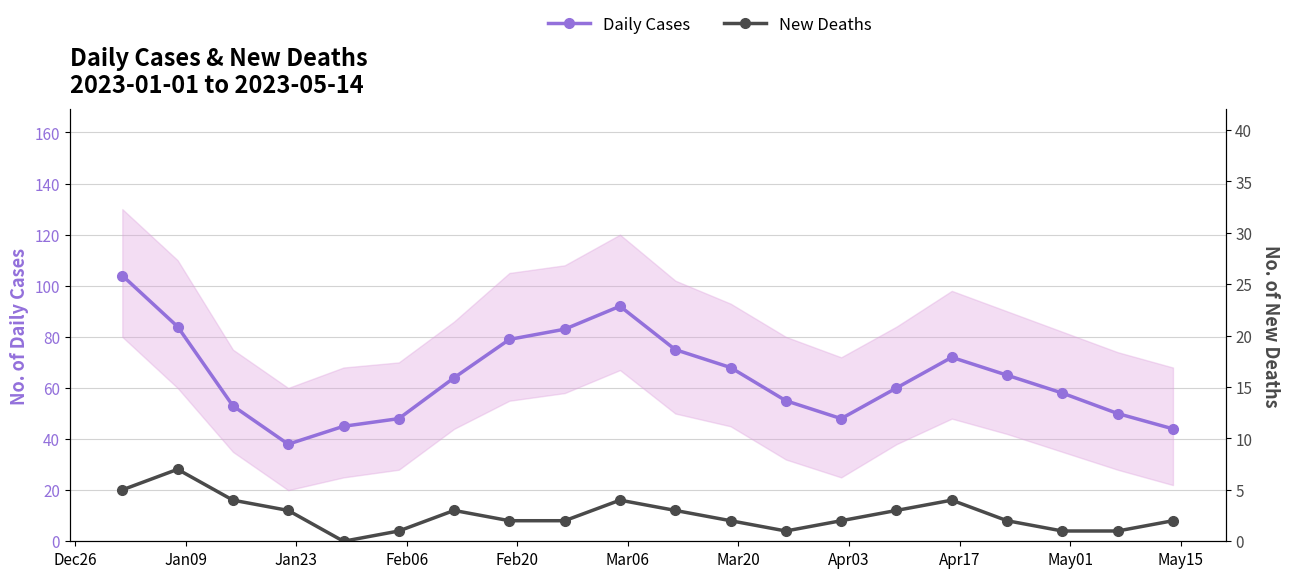

Count the number of data series in this chart.

2